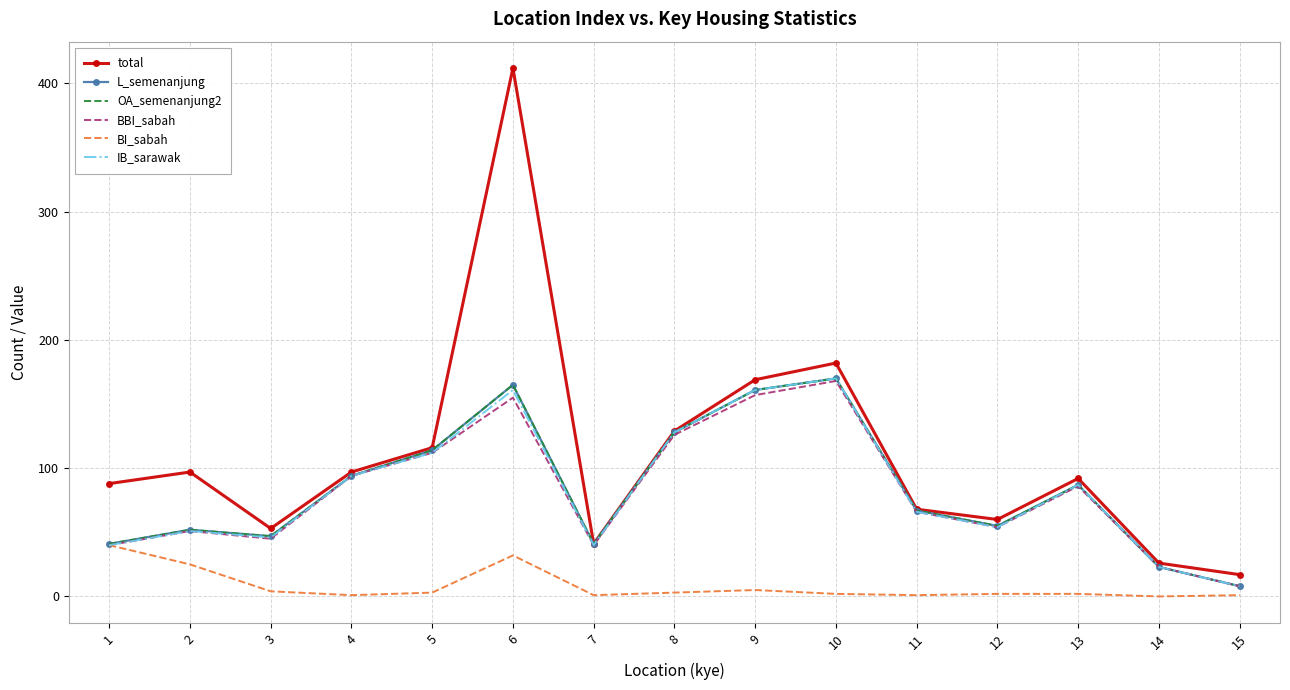

At which label is BI_sabah closest to 20?

2